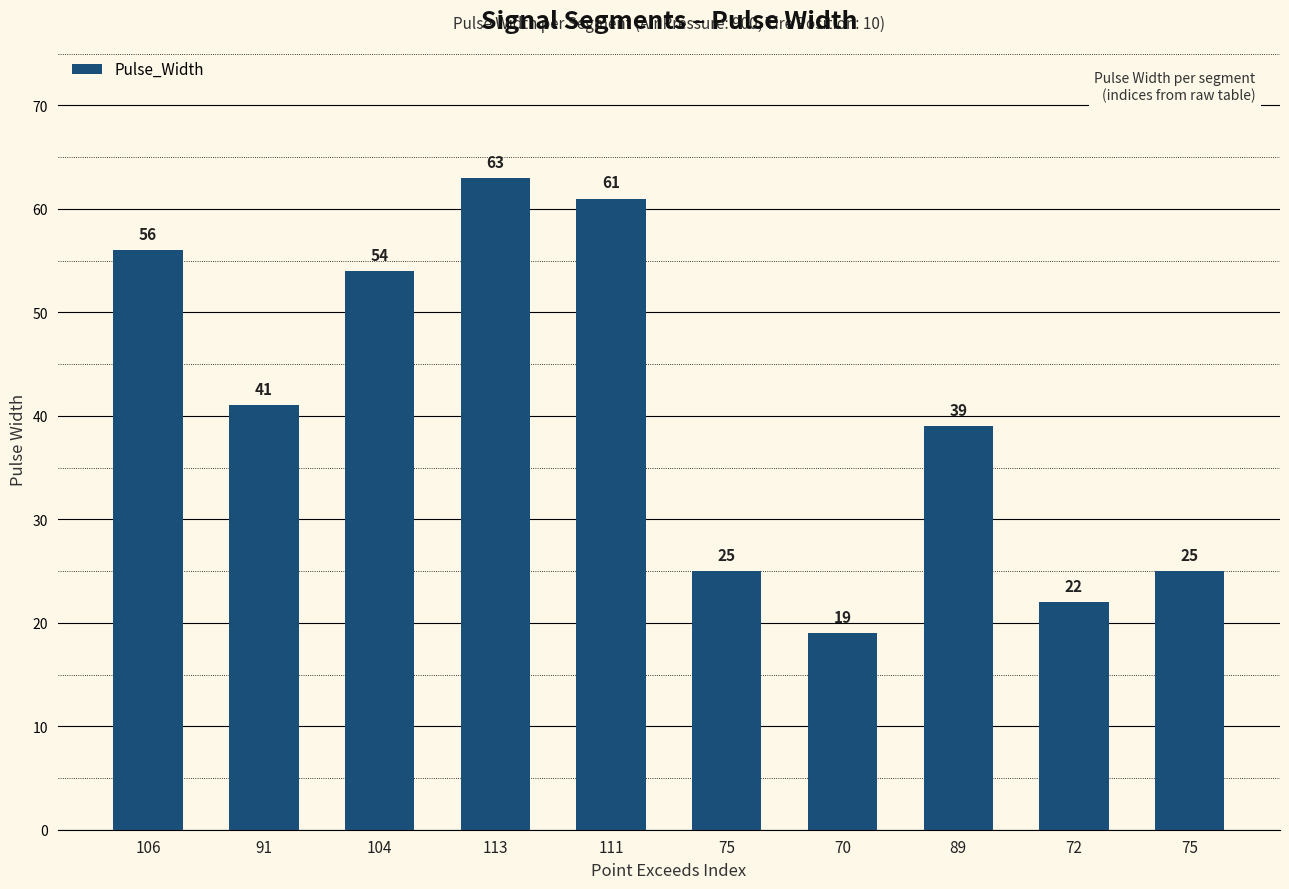

What is the change in value from 104 to 75?

-29